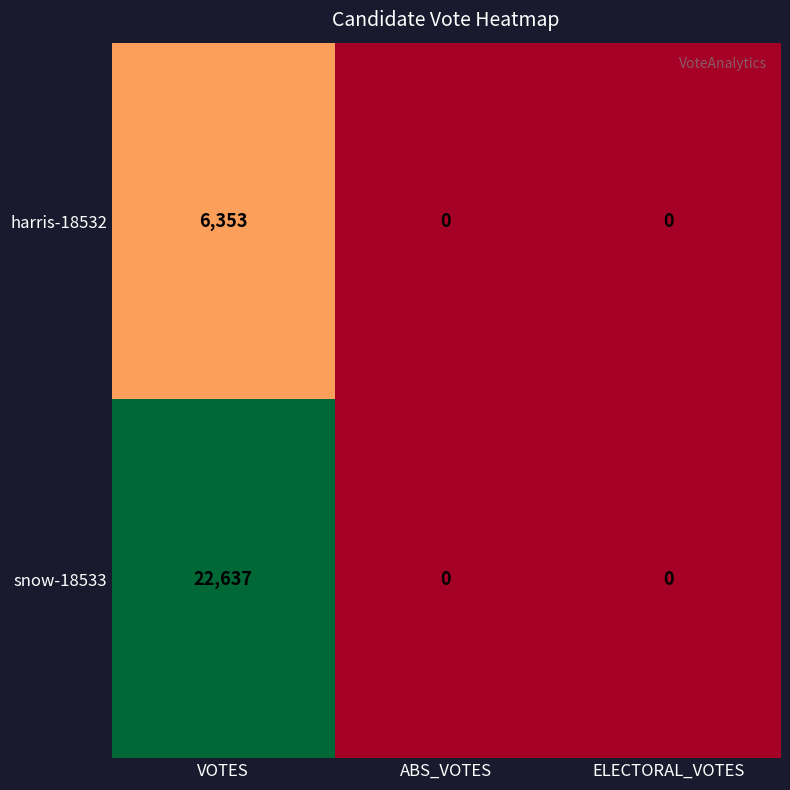

What is the spread (max minus min) of values at VOTES?

16284